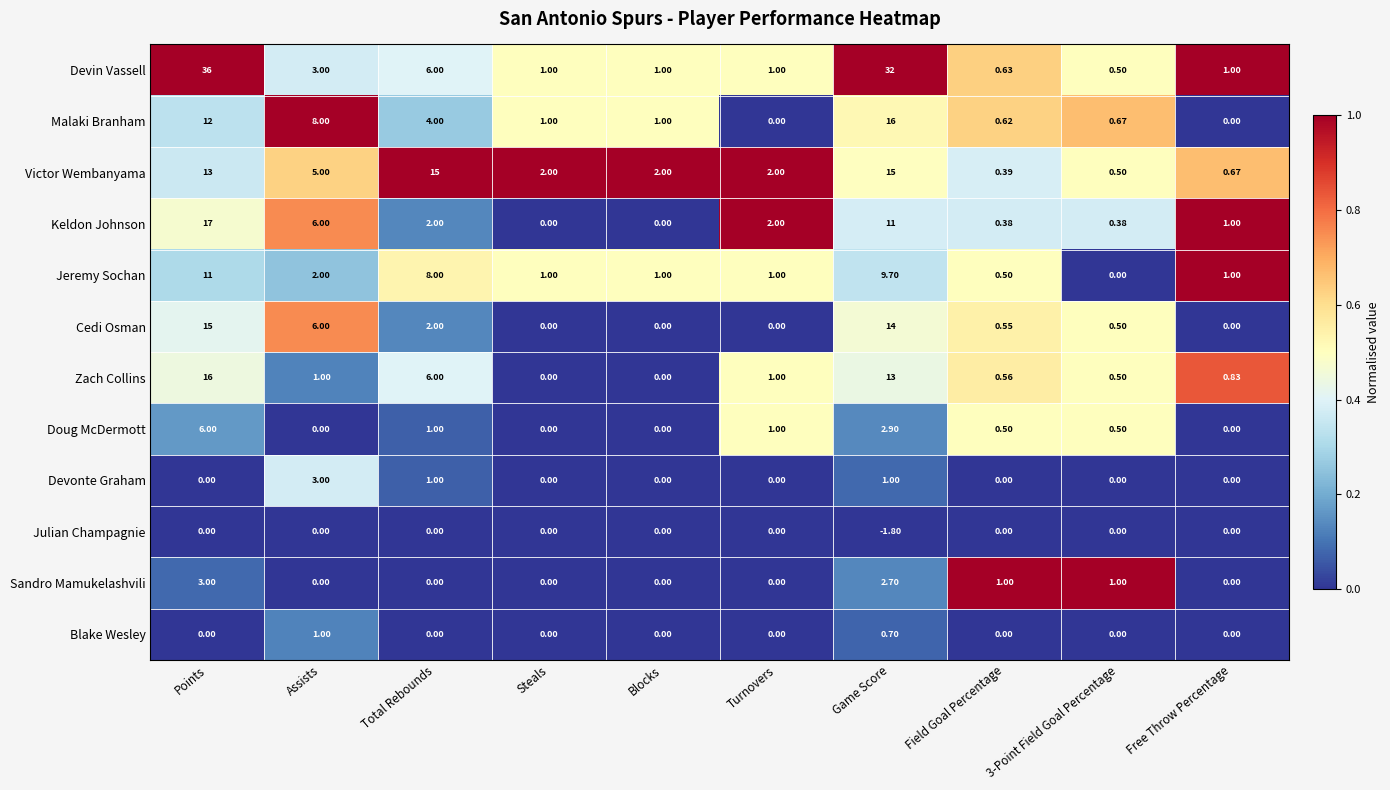

Between Steals and Free Throw Percentage, which series saw the biggest shift?

Victor Wembanyama